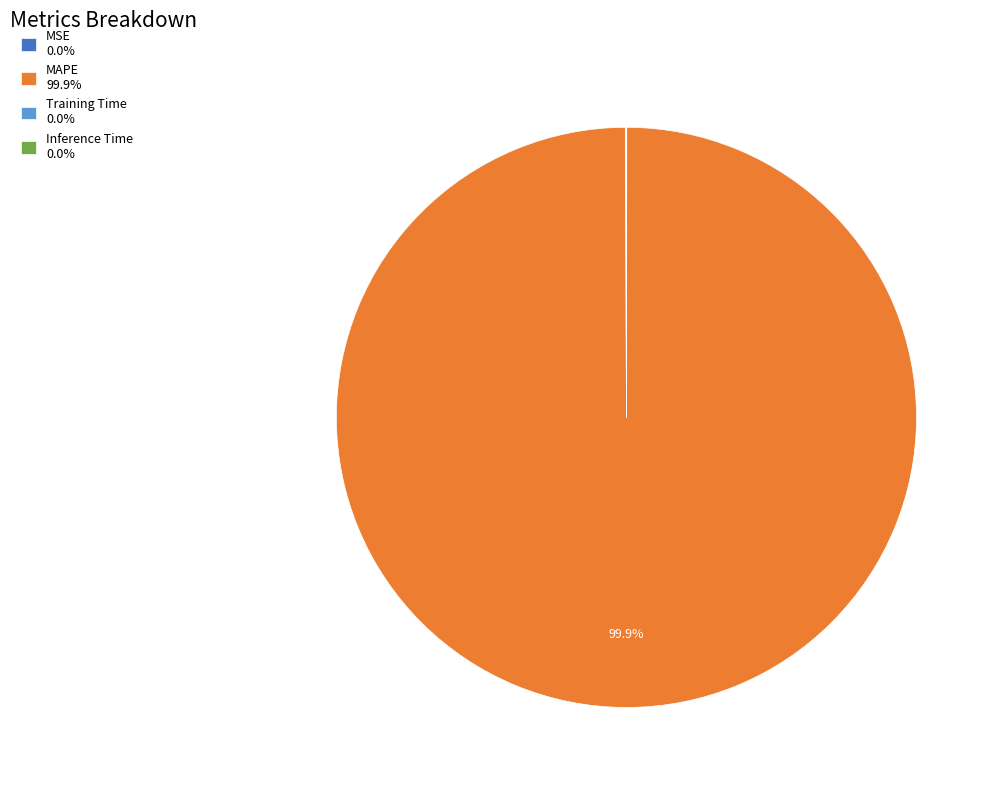

Is there any slice that represents more than half of the pie?

Yes